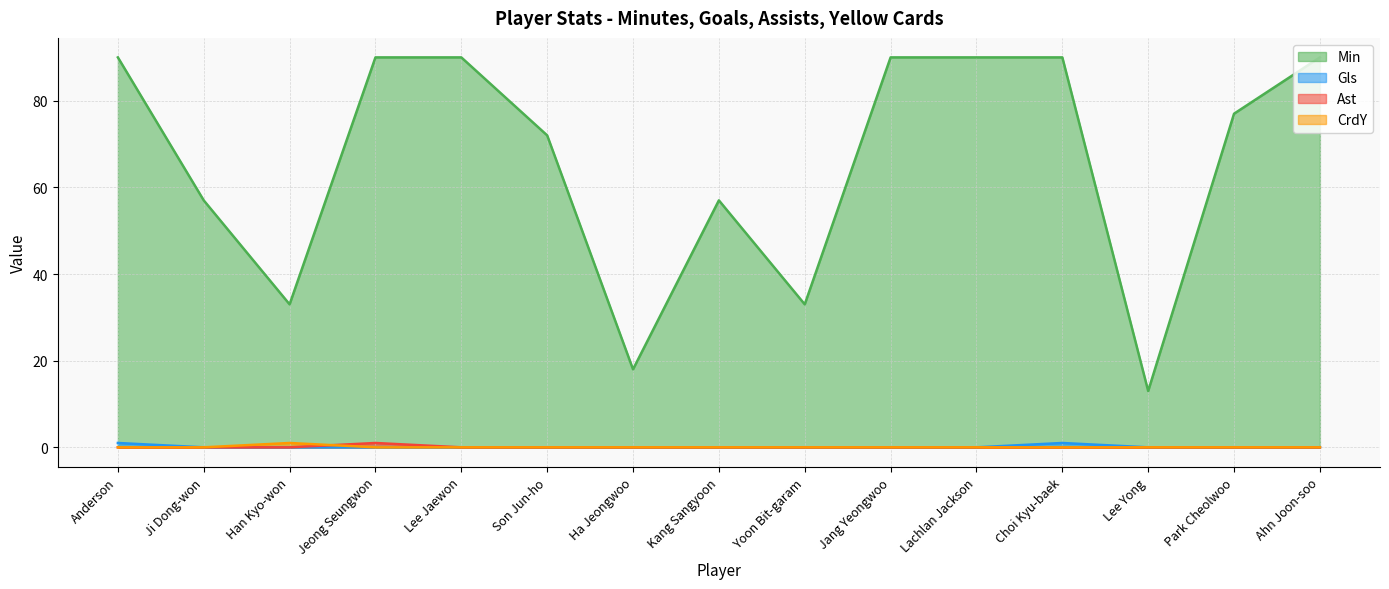

How many interior local valleys does the Min series have?

4